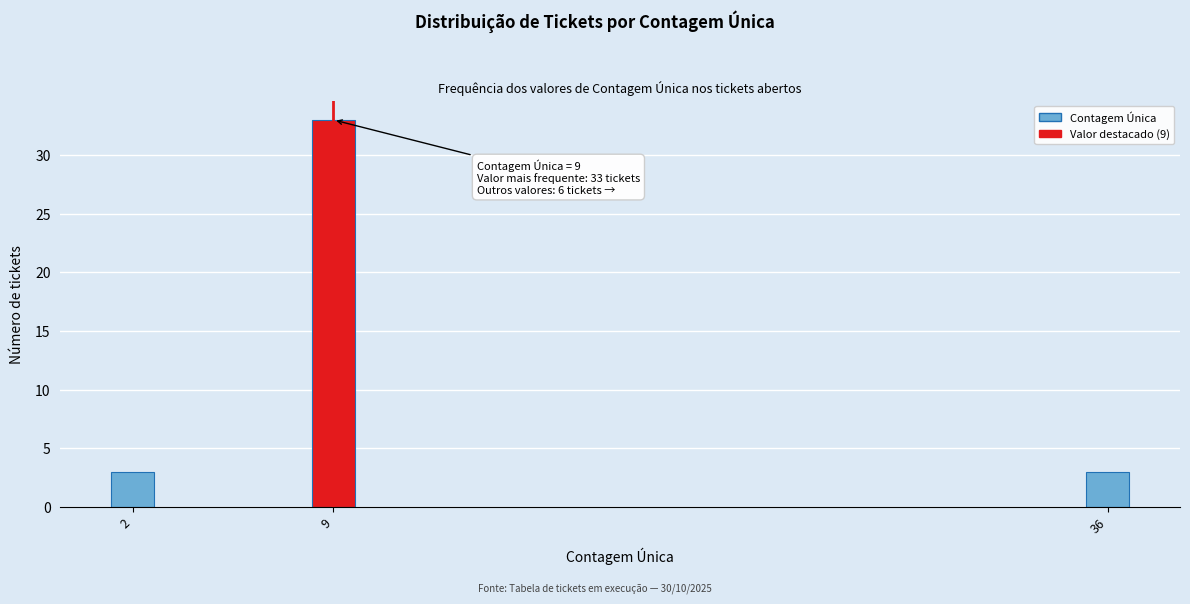

Reading left to right, extract all data points from this chart.

3	33	3